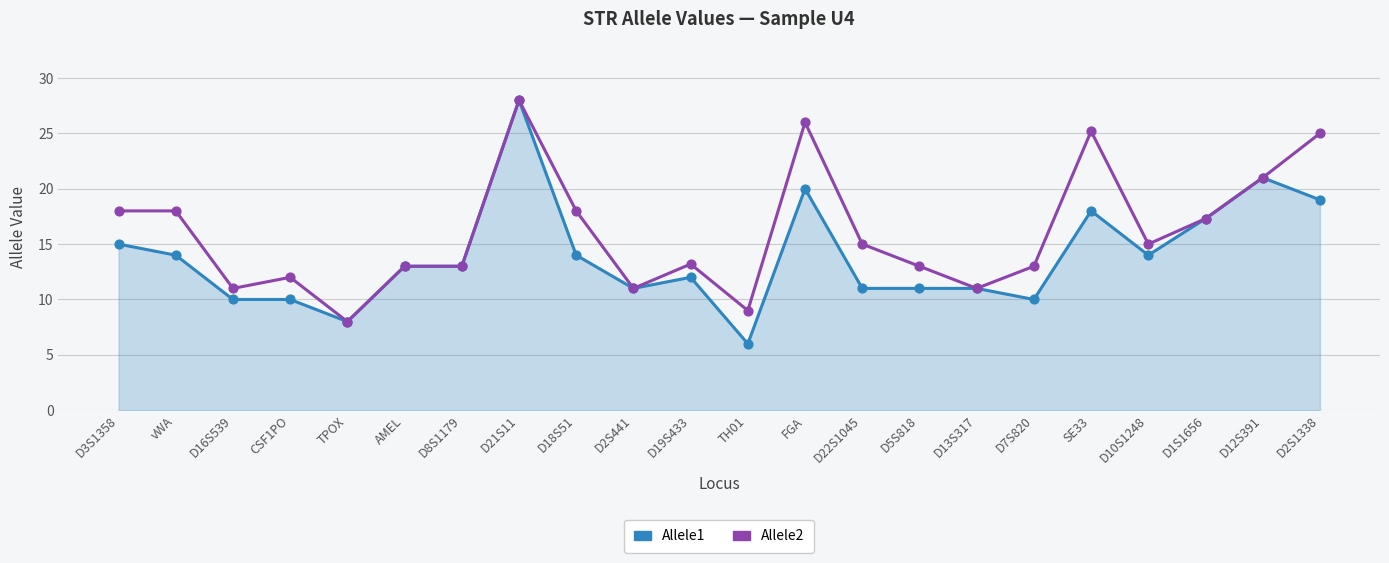

Which series has the widest spread of values?

Allele1